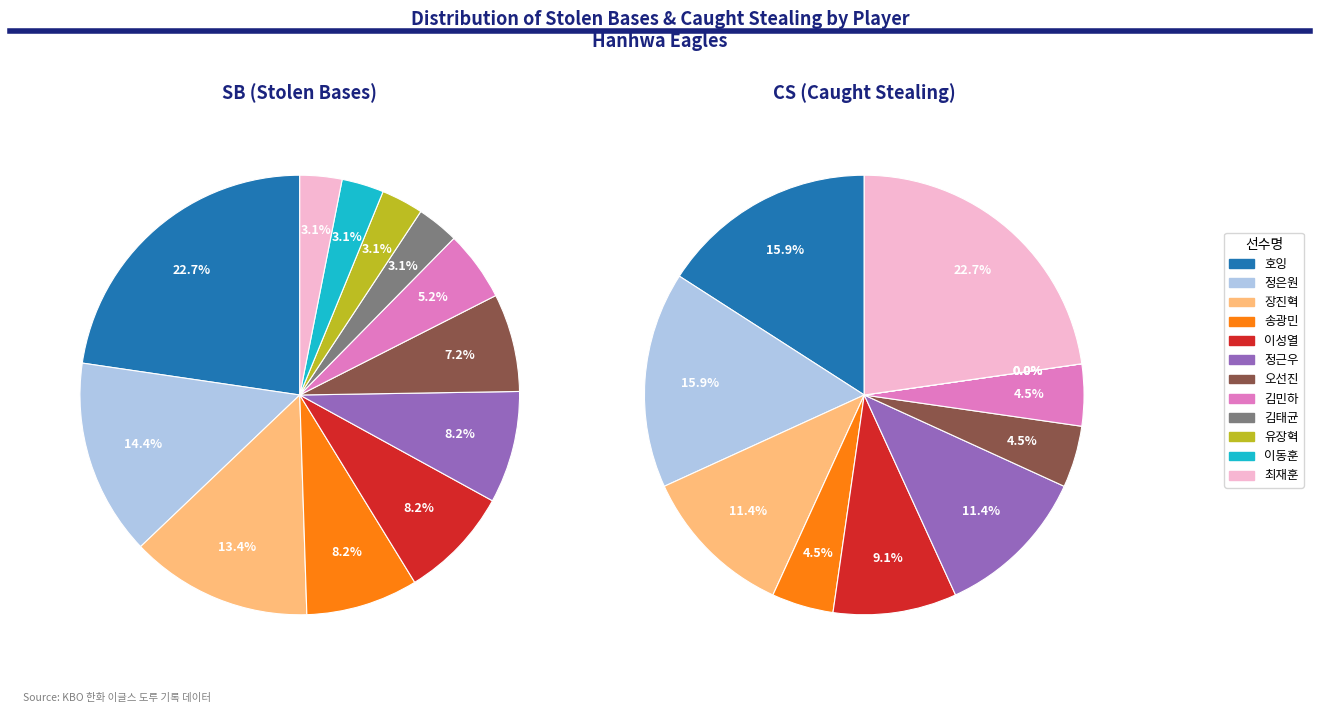

How many segments does this pie chart have?

12